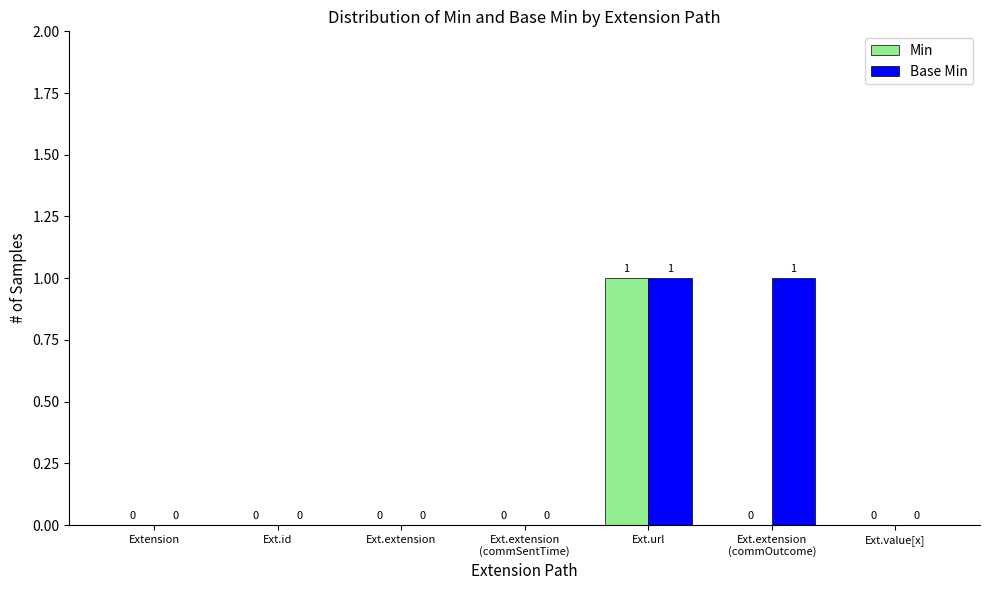

How many Base Min values are between 0 and 1?

7